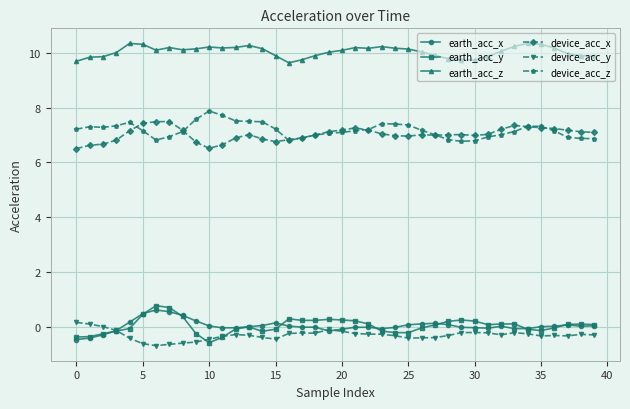

True or false: earth_acc_y and device_acc_z cross at least once.

False